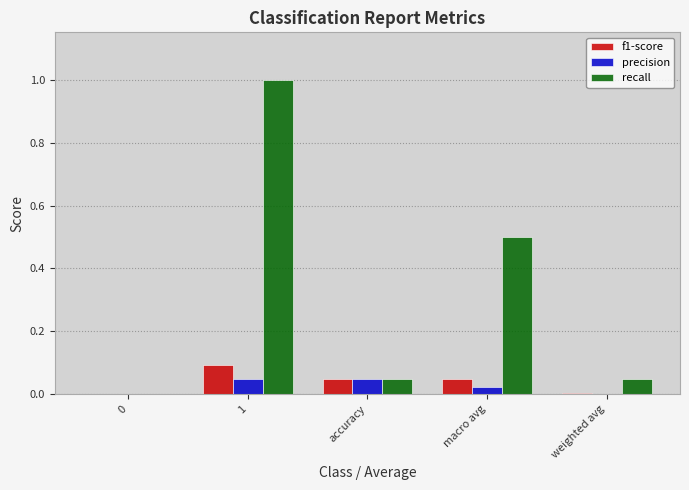

Which series changed the most between 1 and weighted avg?

recall